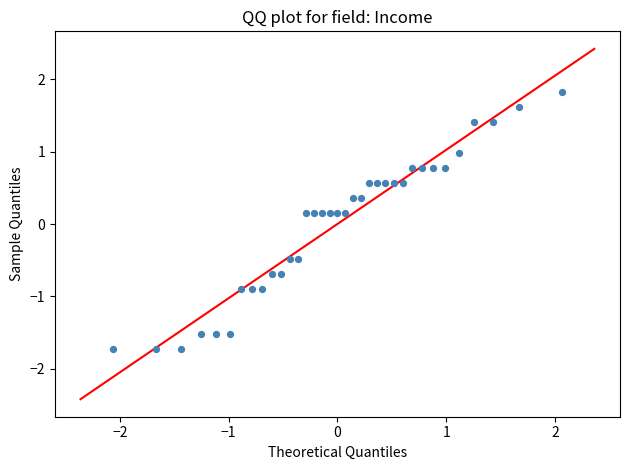

What is the range of X values (max minus min)?

4.1